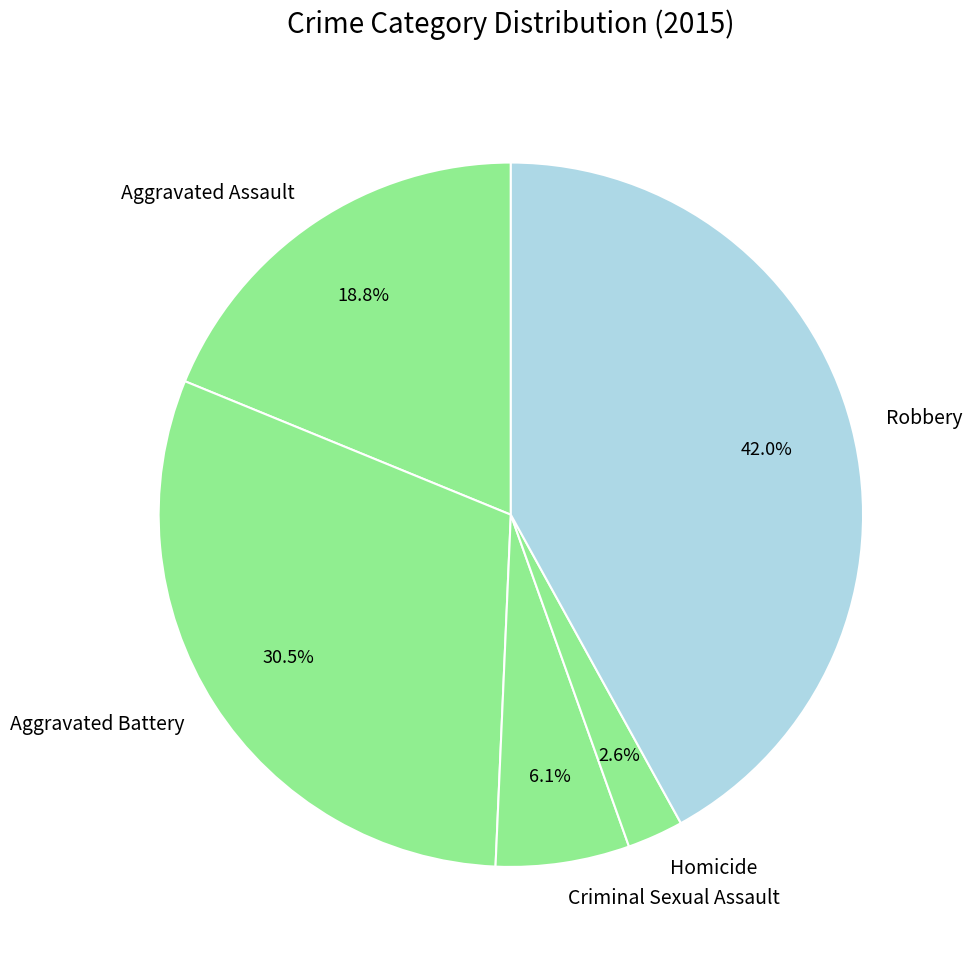

To the nearest percent, what is the difference between the Robbery and Aggravated Assault slice percentages?

23%